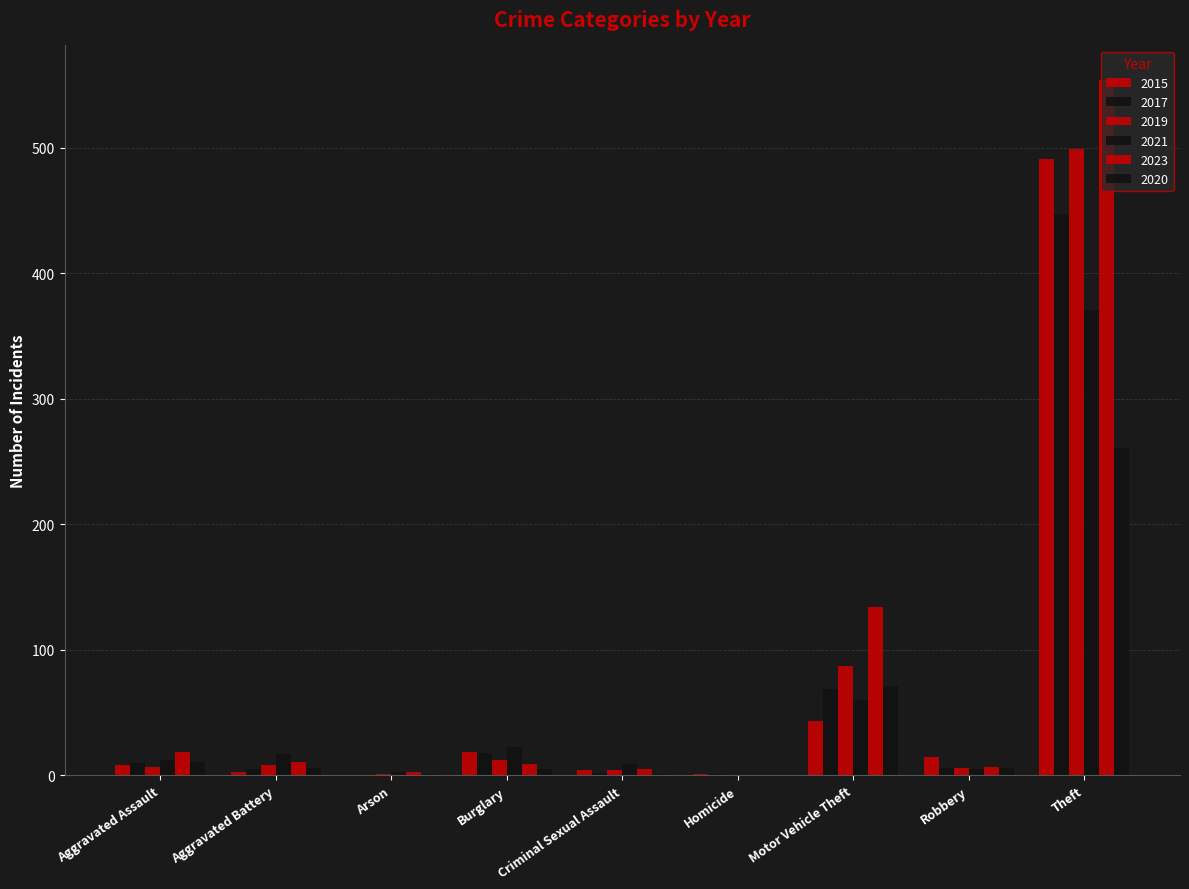

How many data points does each series have?

9